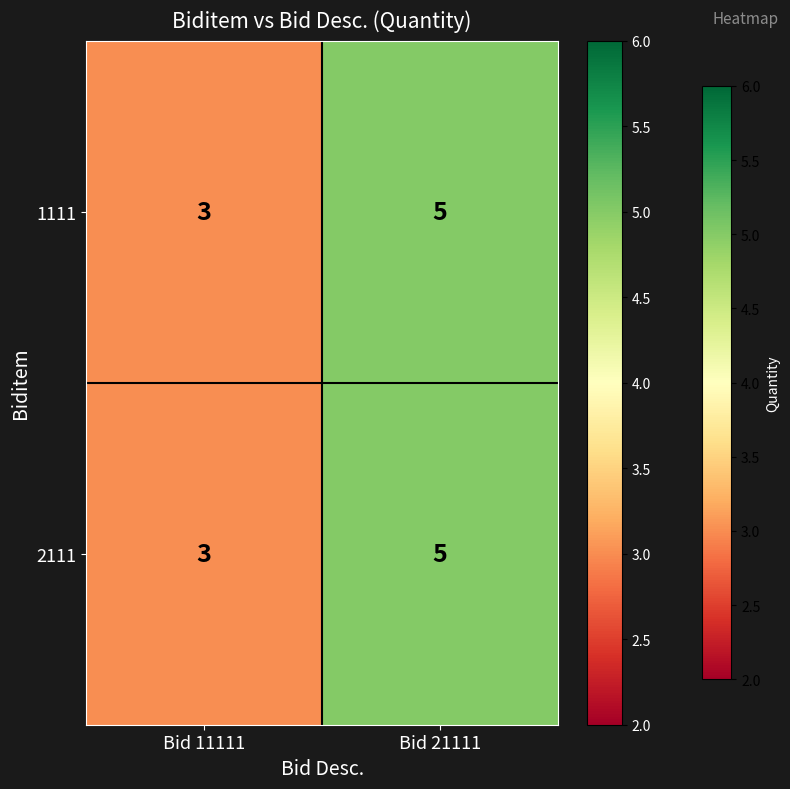

What is the average value of the 2111 series?

4